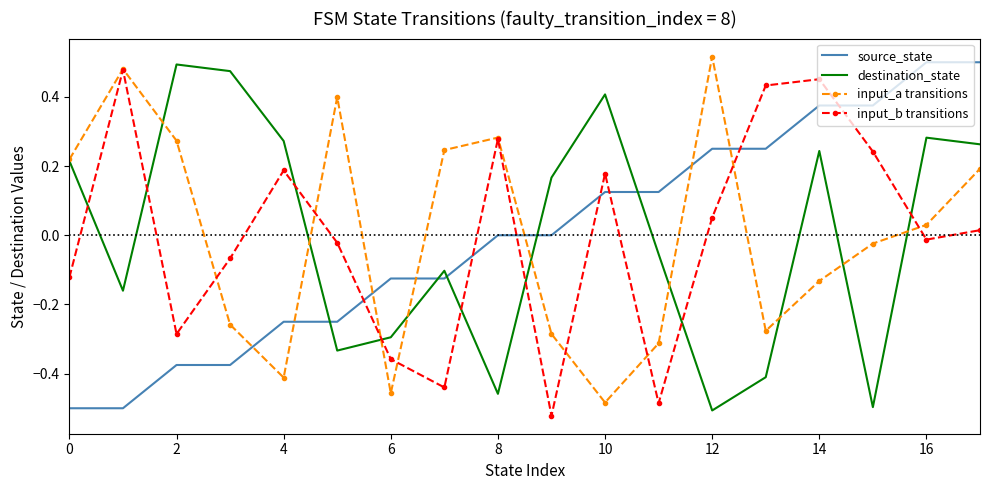

True or false: destination_state and source_state cross at least once.

True